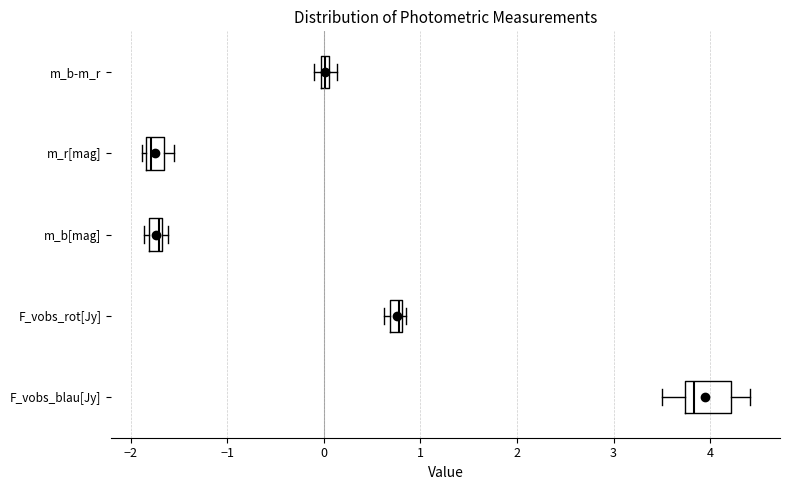

Comparing the boxes themselves (not the whiskers), which one is the widest?

F_vobs_blau[Jy]